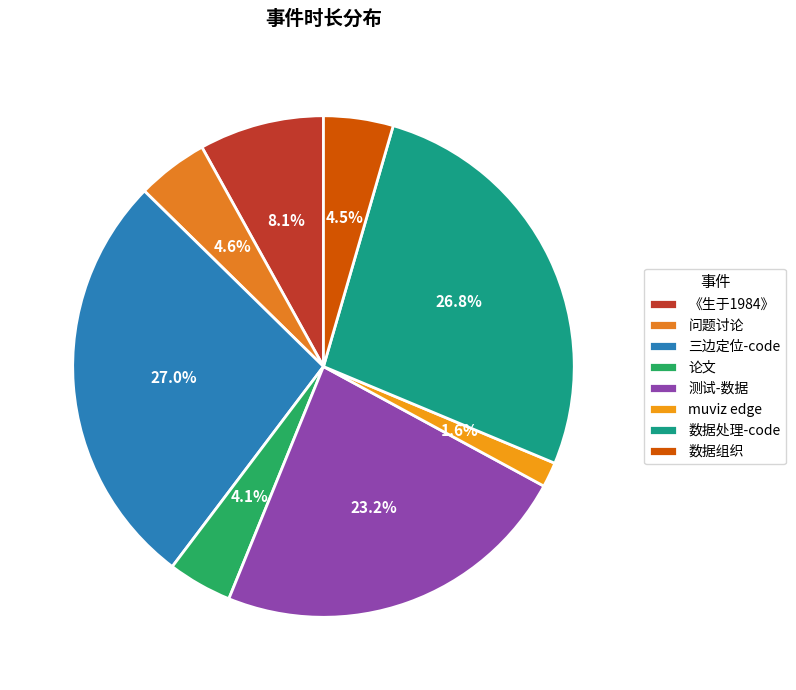

Is it true that 论文 is 4% of the pie?

True